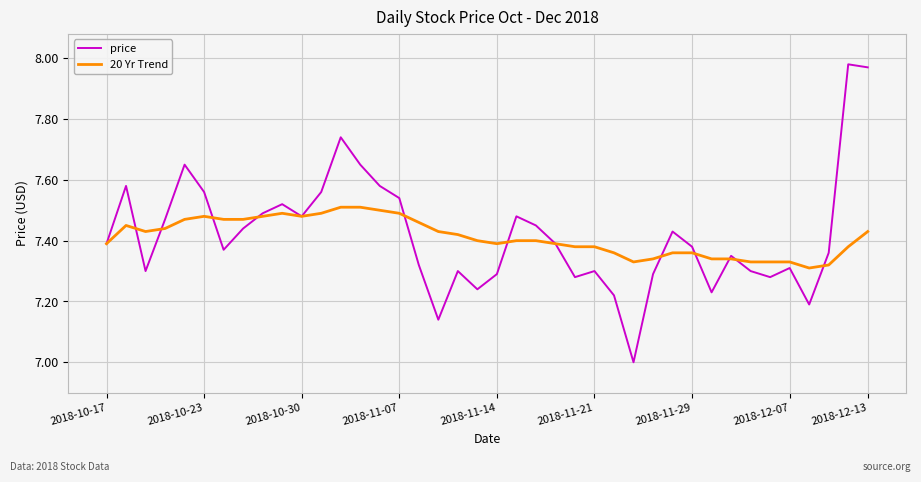

List the series in order of their peak value, highest first.

price, 20 Yr Trend